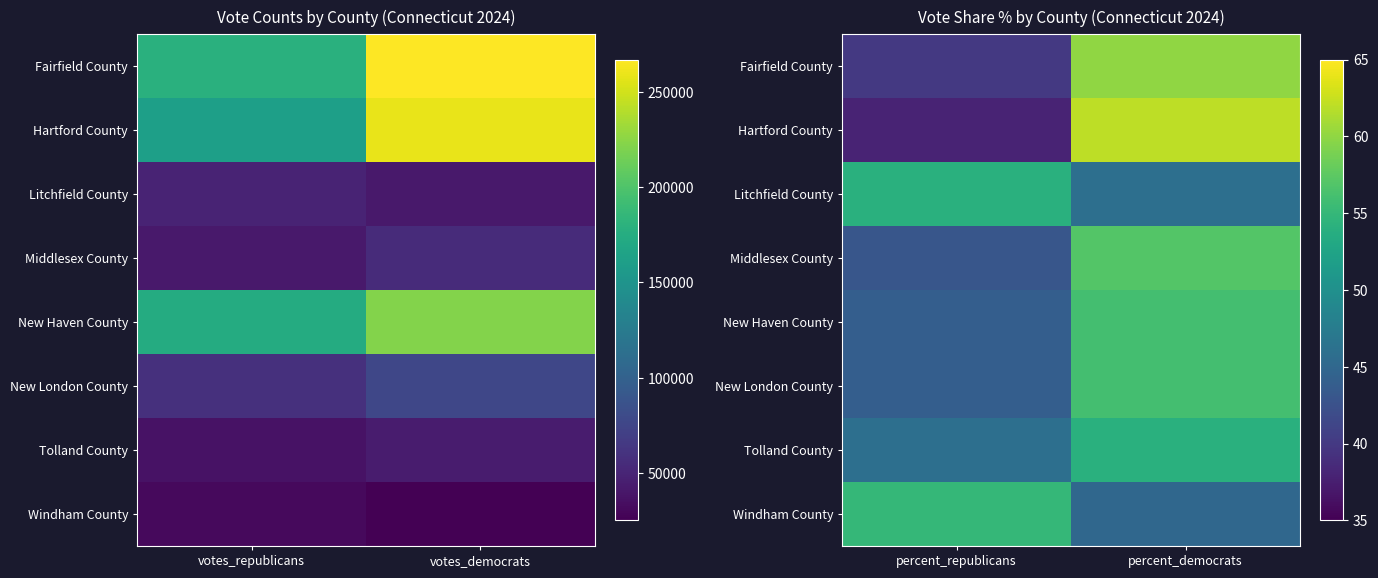

Rank the series by their maximum value, from highest to lowest.

Hartford County, Fairfield County, Middlesex County, New Haven County, New London County, Windham County, Litchfield County, Tolland County